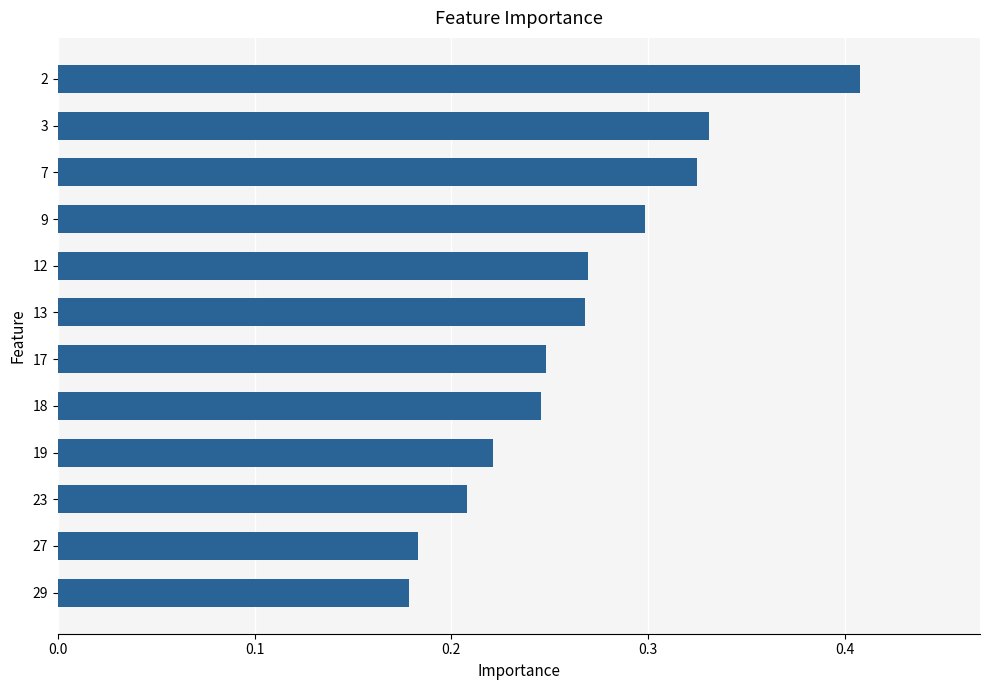

Is it true that the value at 3 is 0.3?

True